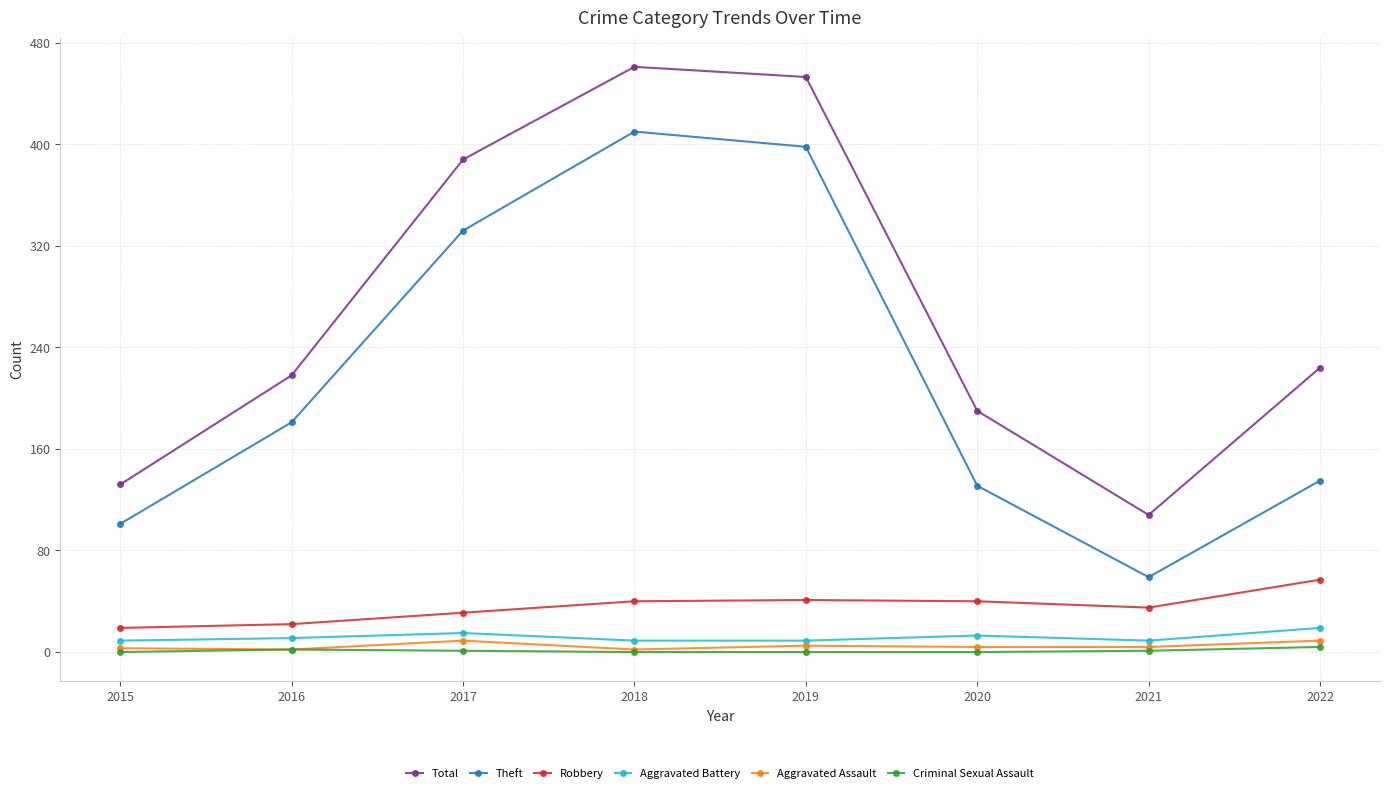

True or false: Robbery has a value of 35 at 2021.

True